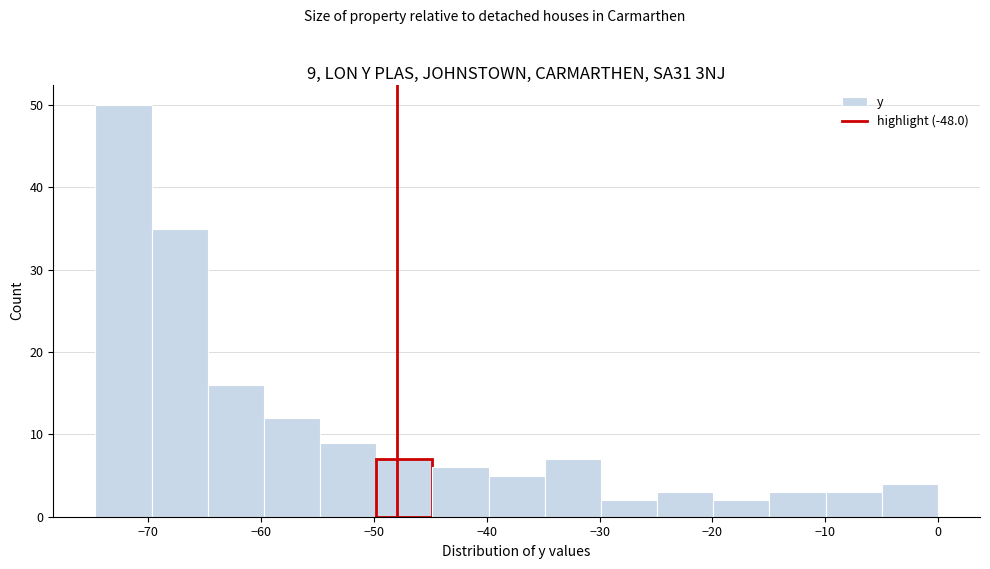

Which range on the x-axis has the tallest bar?

-75 to -70